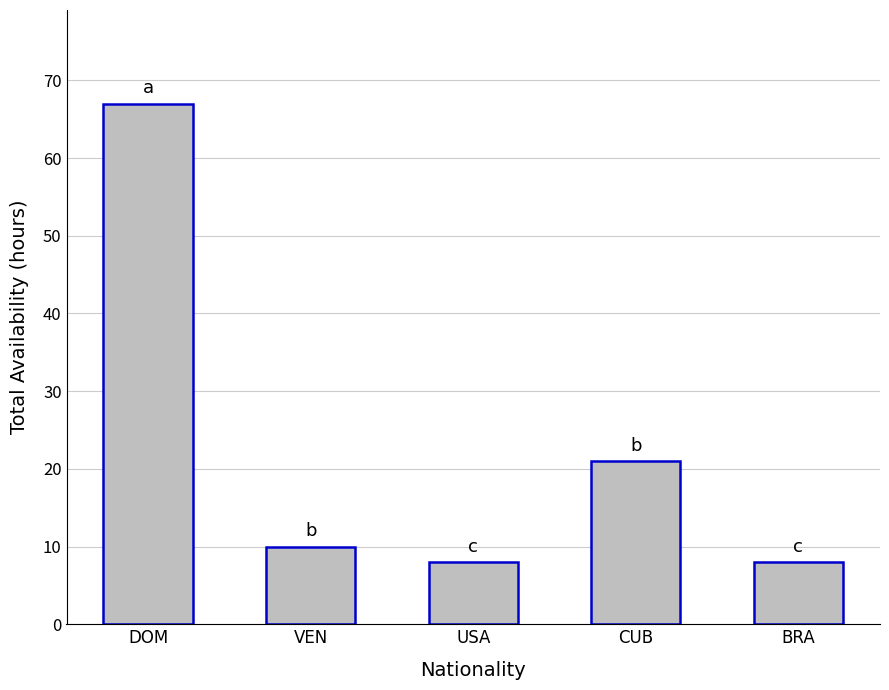

True or false: the data shows 8 at USA.

True